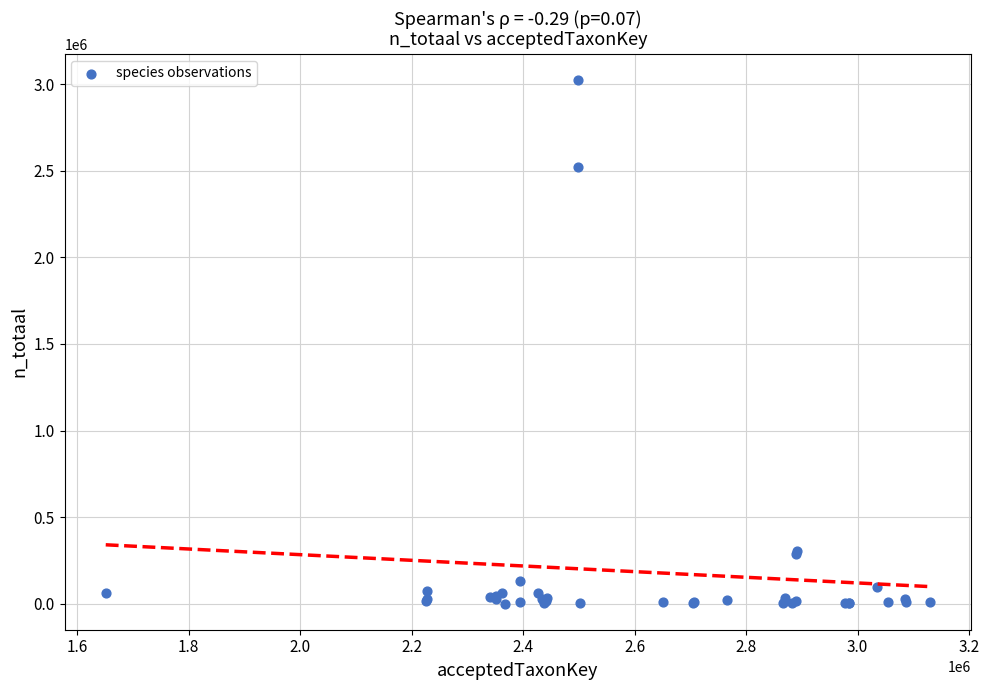

What Y value in the scatter plot is closest to 1512783?

2523022